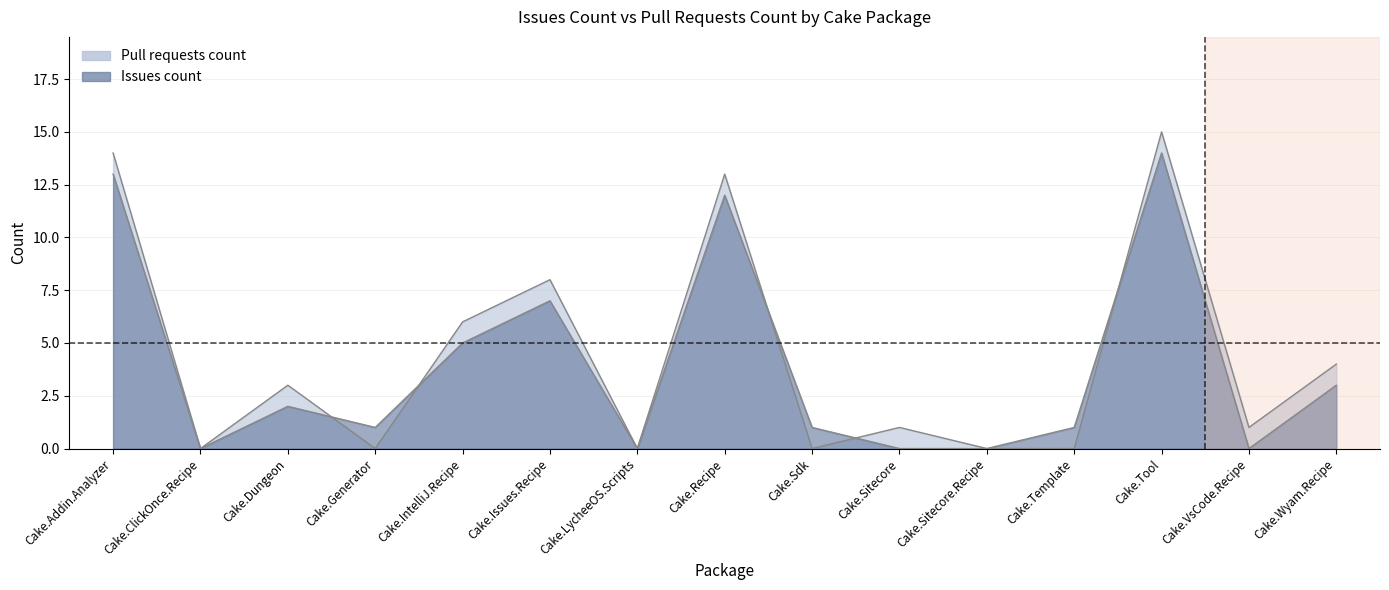

What is the spread (max minus min) of values at Cake.Wyam.Recipe?

1